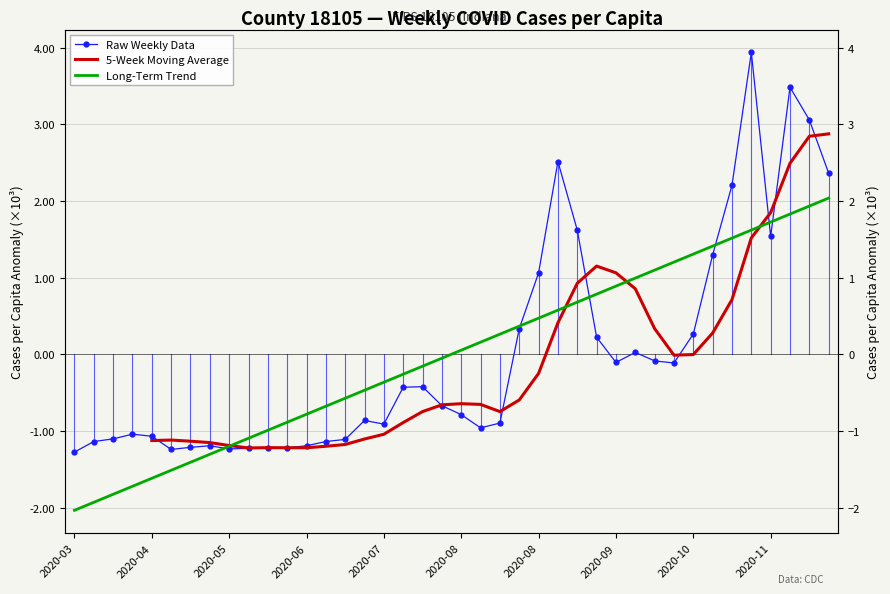

What is the maximum value for Raw Weekly Data?

3.9